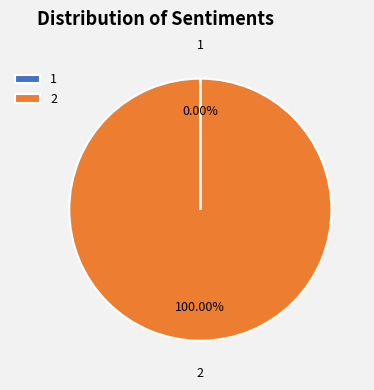

Does any single category account for the majority?

Yes